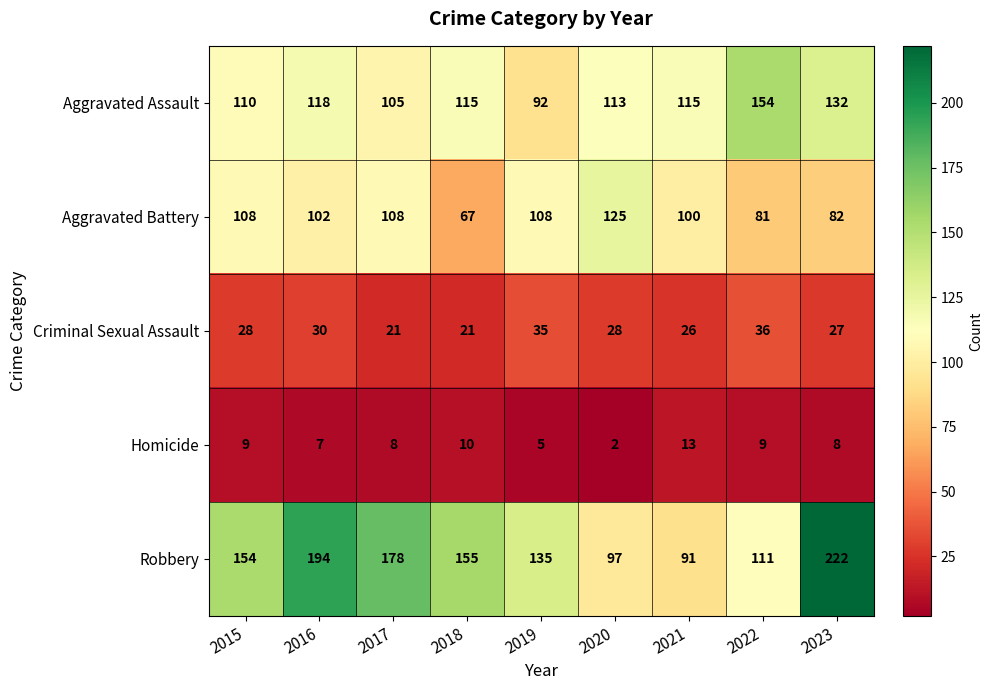

At which label does Homicide first exceed 8?

2015